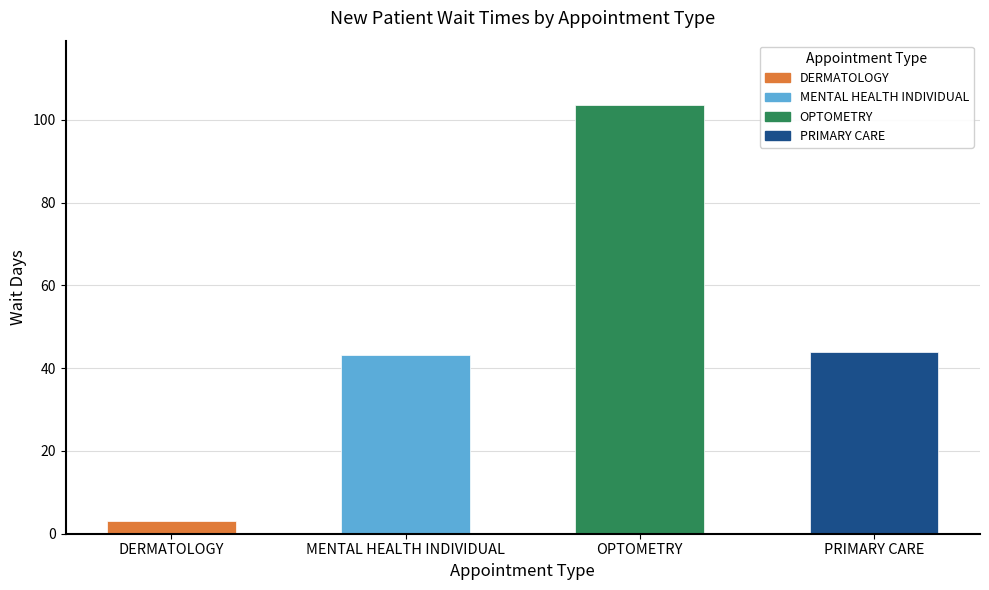

Are the bars grouped side by side (vs. stacked)?

No